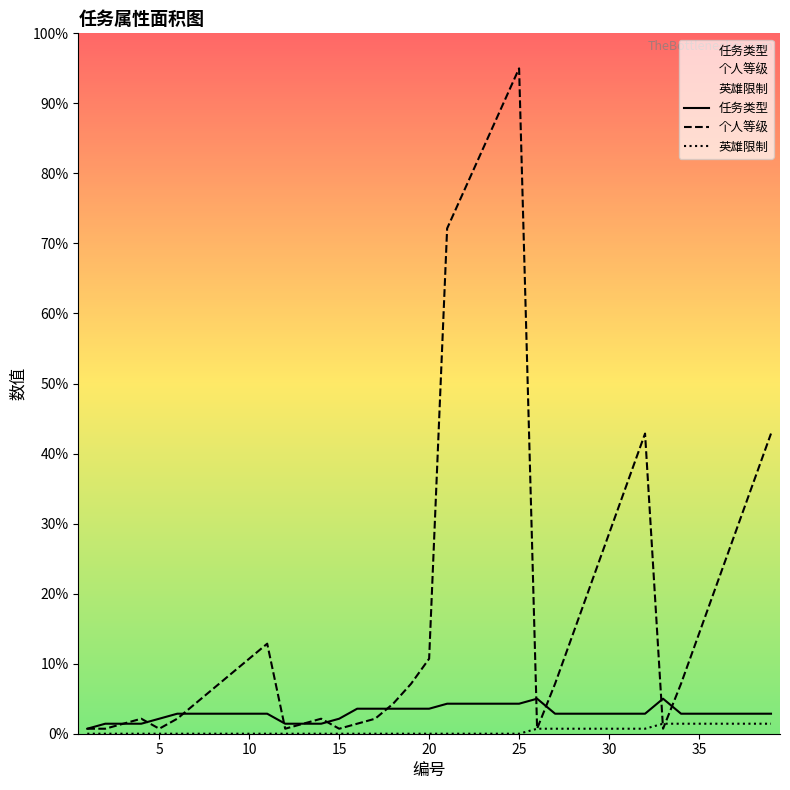

Does the chart display data point markers on the line(s)?

No